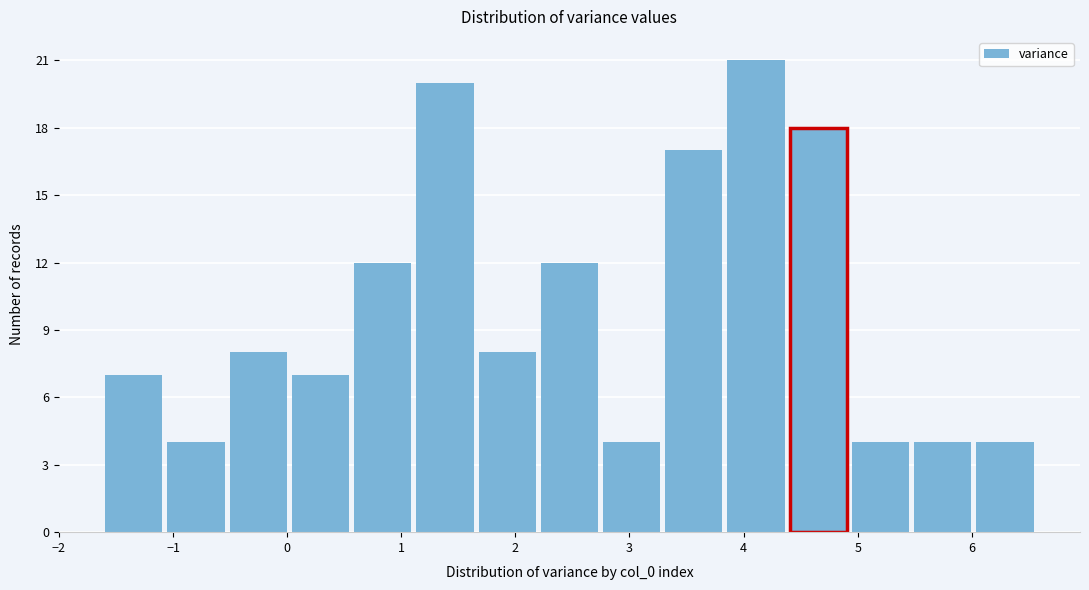

What is the height of the bar covering 0.6 to 1.1 on the x-axis? Neither the bar edges nor the heights are printed on the chart, so give them approximately, as read against the axes.

12